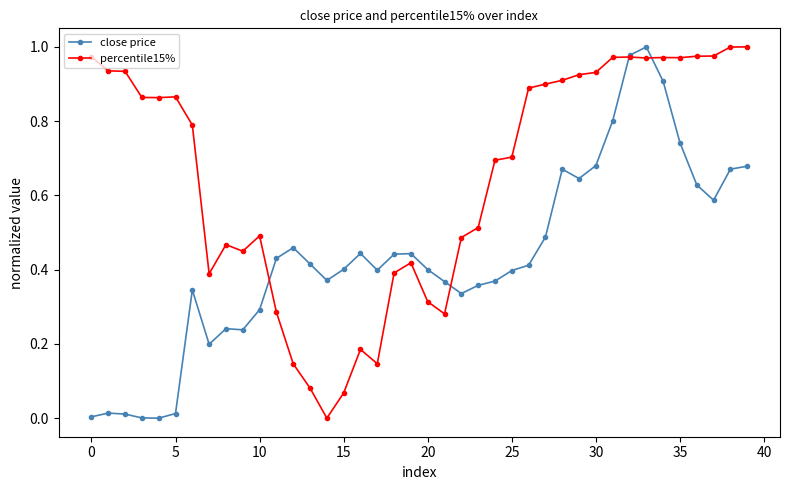

List the series in order of their overall mean, highest first.

percentile15%, close price